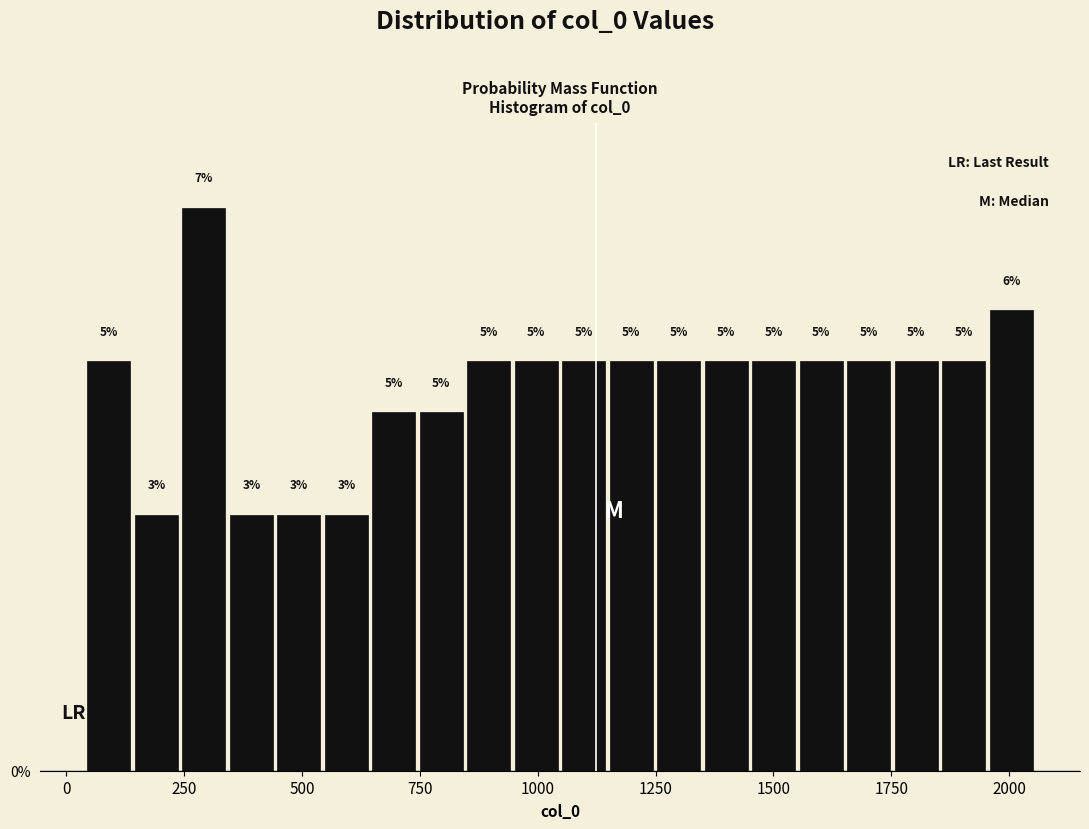

Around what value on the x-axis is the tallest bar? Give the approximate position of its centre, as read against the axis.

300